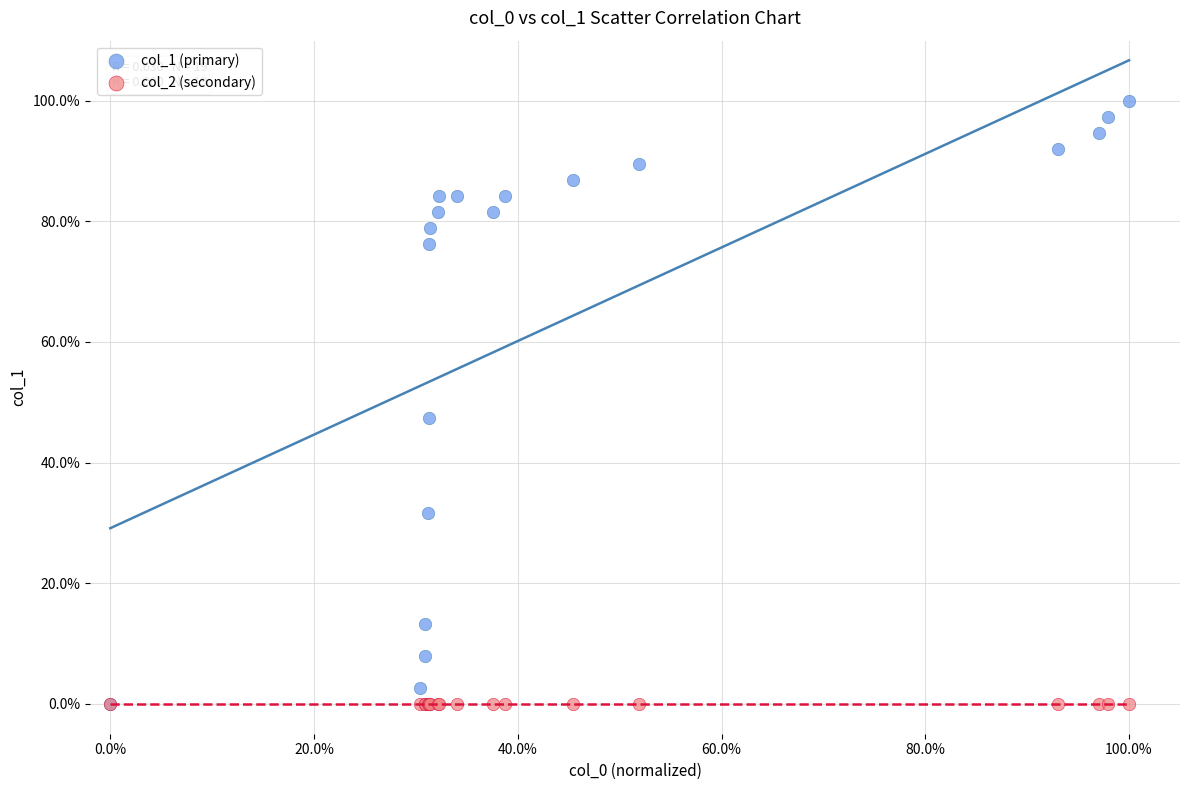

What are all the series names shown in the legend?

col_1 (primary), col_2 (secondary)